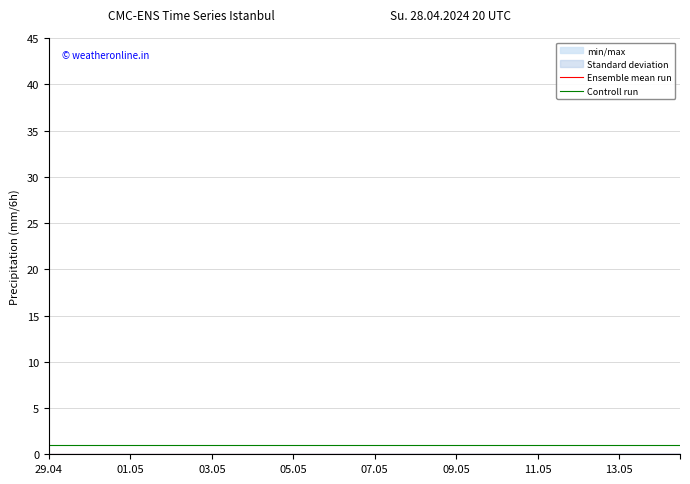

The Ensemble mean run series shows 0.0 at 31. True or false?

False